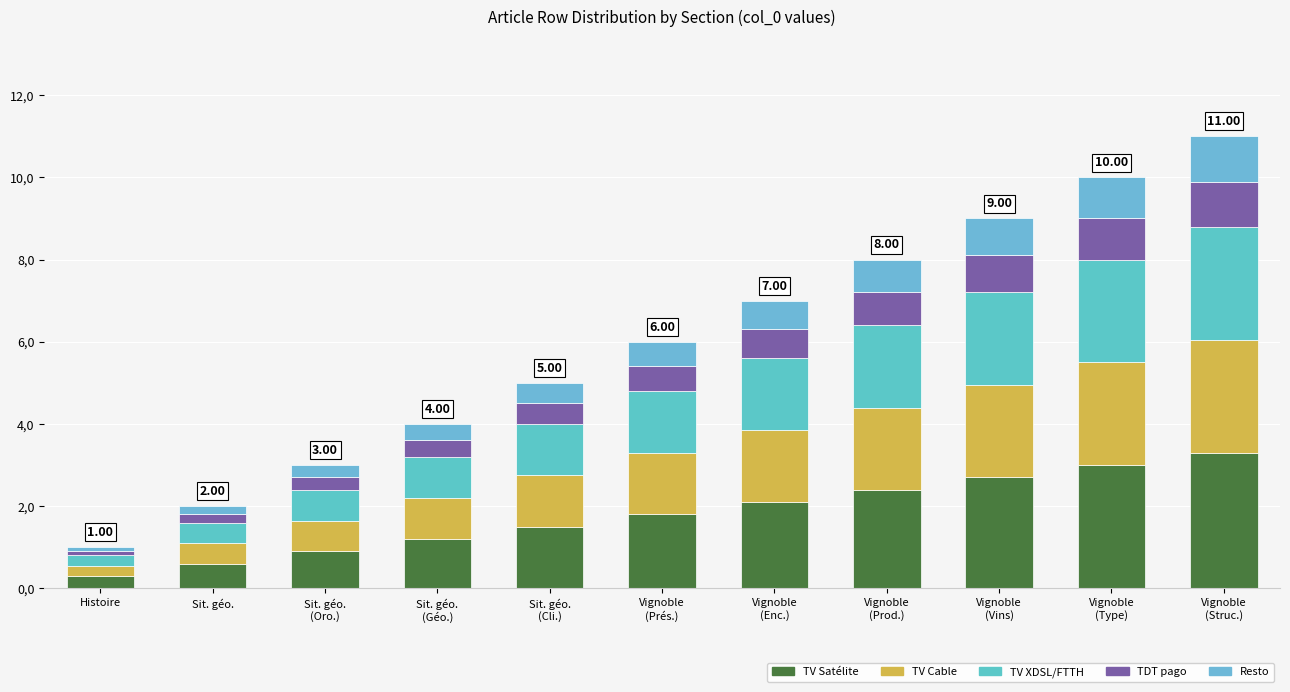

True or false: Resto has a value of 1.0 at Vignoble
(Type).

True